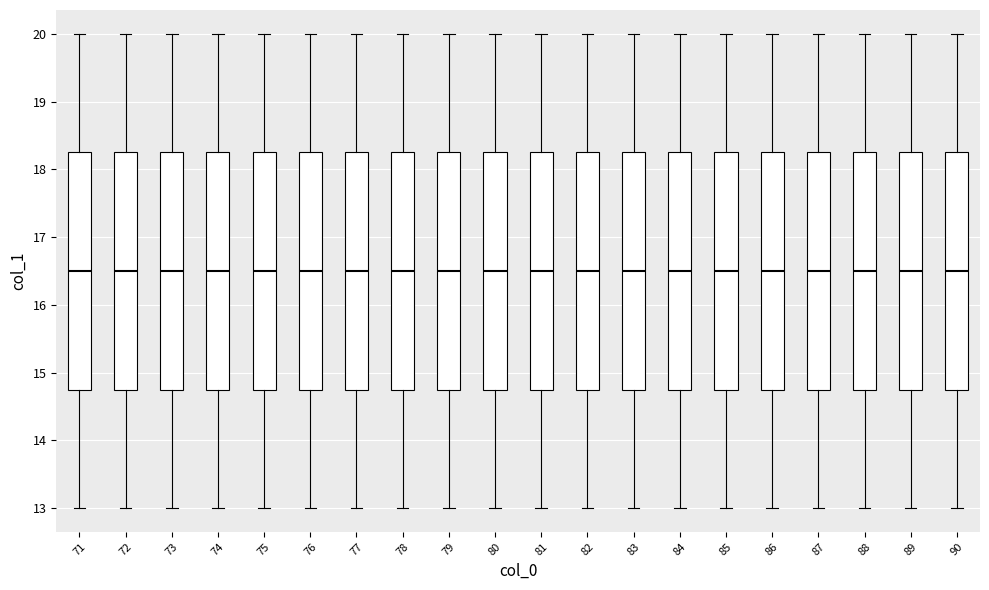

Reading left to right, read every box against the y-axis: the position of its median line, the range the box covers, and the ends of its whiskers. The values are not printed on the chart, so give them approximately, as read against the axis.

71: median 16.5, box 14.8 to 18.3, whiskers 13.0 to 20.0
72: median 16.5, box 14.8 to 18.3, whiskers 13.0 to 20.0
73: median 16.5, box 14.8 to 18.3, whiskers 13.0 to 20.0
74: median 16.5, box 14.8 to 18.3, whiskers 13.0 to 20.0
75: median 16.5, box 14.8 to 18.3, whiskers 13.0 to 20.0
76: median 16.5, box 14.8 to 18.3, whiskers 13.0 to 20.0
77: median 16.5, box 14.8 to 18.3, whiskers 13.0 to 20.0
78: median 16.5, box 14.8 to 18.3, whiskers 13.0 to 20.0
79: median 16.5, box 14.8 to 18.3, whiskers 13.0 to 20.0
80: median 16.5, box 14.8 to 18.3, whiskers 13.0 to 20.0
81: median 16.5, box 14.8 to 18.3, whiskers 13.0 to 20.0
82: median 16.5, box 14.8 to 18.3, whiskers 13.0 to 20.0
83: median 16.5, box 14.8 to 18.3, whiskers 13.0 to 20.0
84: median 16.5, box 14.8 to 18.3, whiskers 13.0 to 20.0
85: median 16.5, box 14.8 to 18.3, whiskers 13.0 to 20.0
86: median 16.5, box 14.8 to 18.3, whiskers 13.0 to 20.0
87: median 16.5, box 14.8 to 18.3, whiskers 13.0 to 20.0
88: median 16.5, box 14.8 to 18.3, whiskers 13.0 to 20.0
89: median 16.5, box 14.8 to 18.3, whiskers 13.0 to 20.0
90: median 16.5, box 14.8 to 18.3, whiskers 13.0 to 20.0